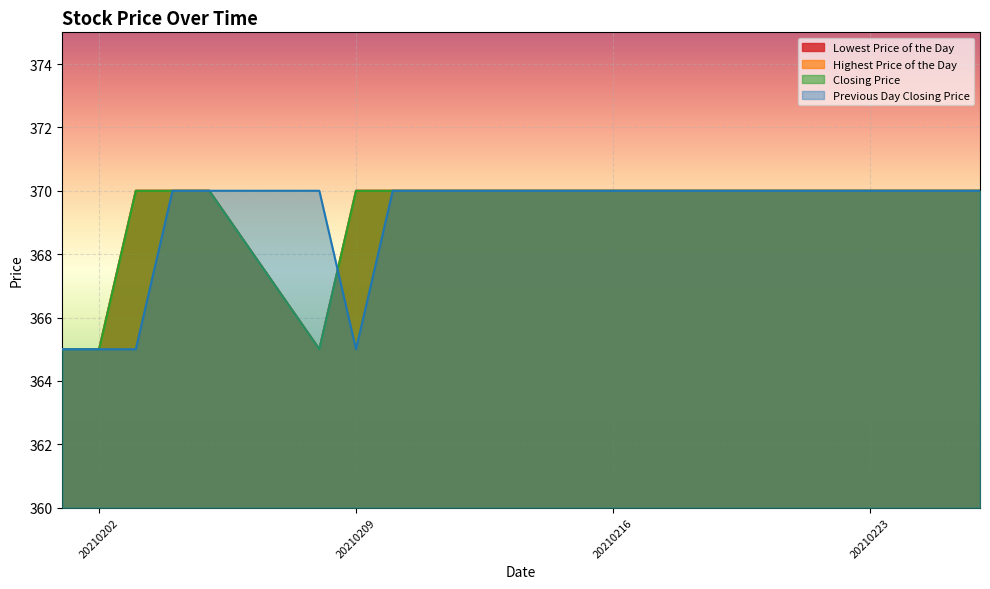

Where is the first local minimum for Lowest Price of the Day?

20210208